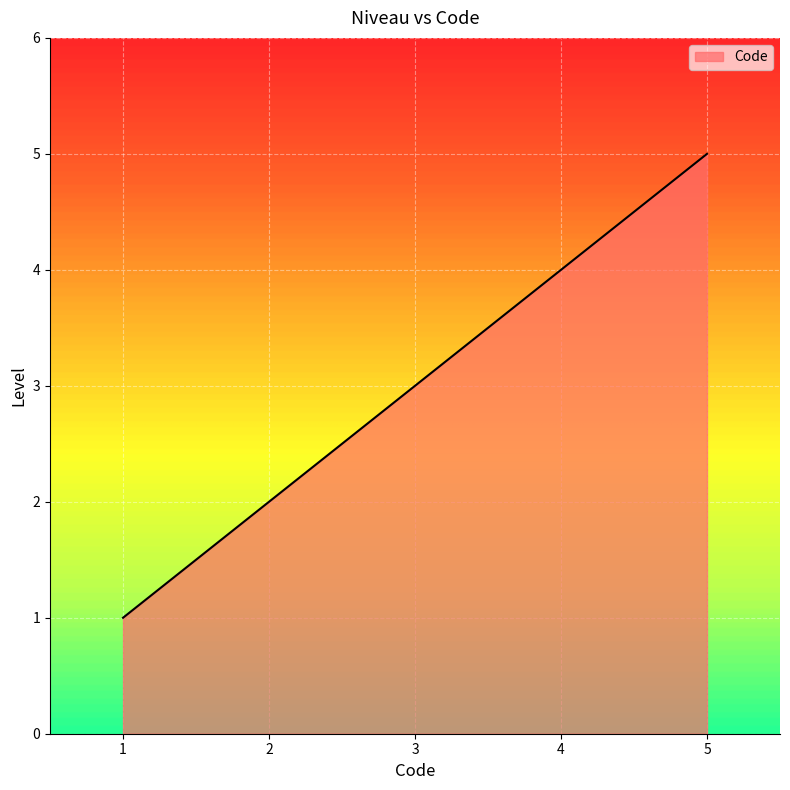

Reading left to right, list all the values displayed in this chart.

1	2	3	4	5